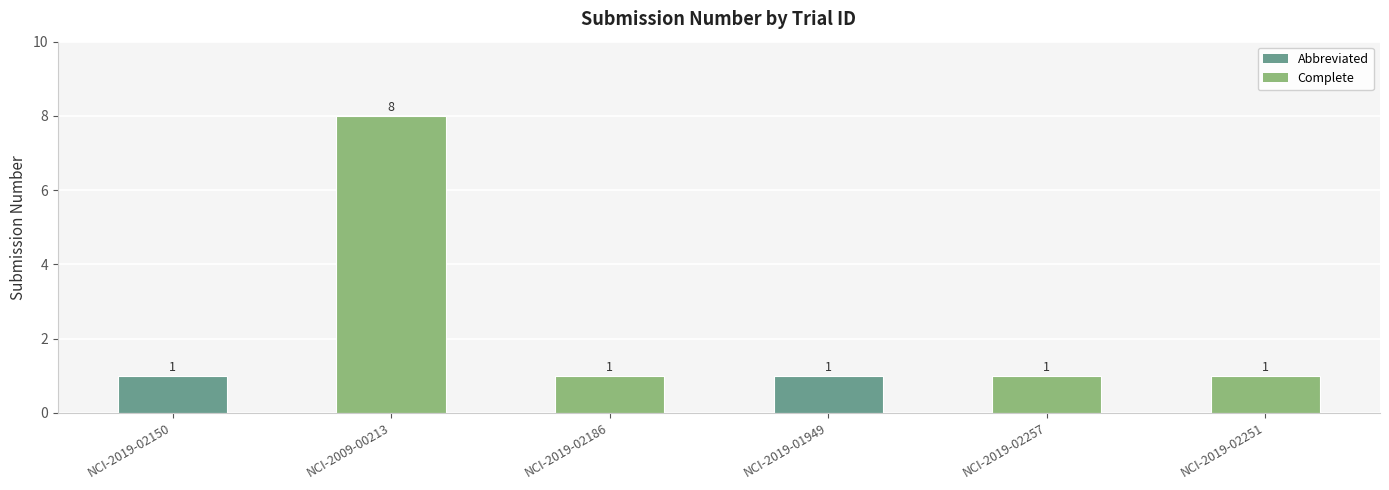

How many bars are there in total?

6